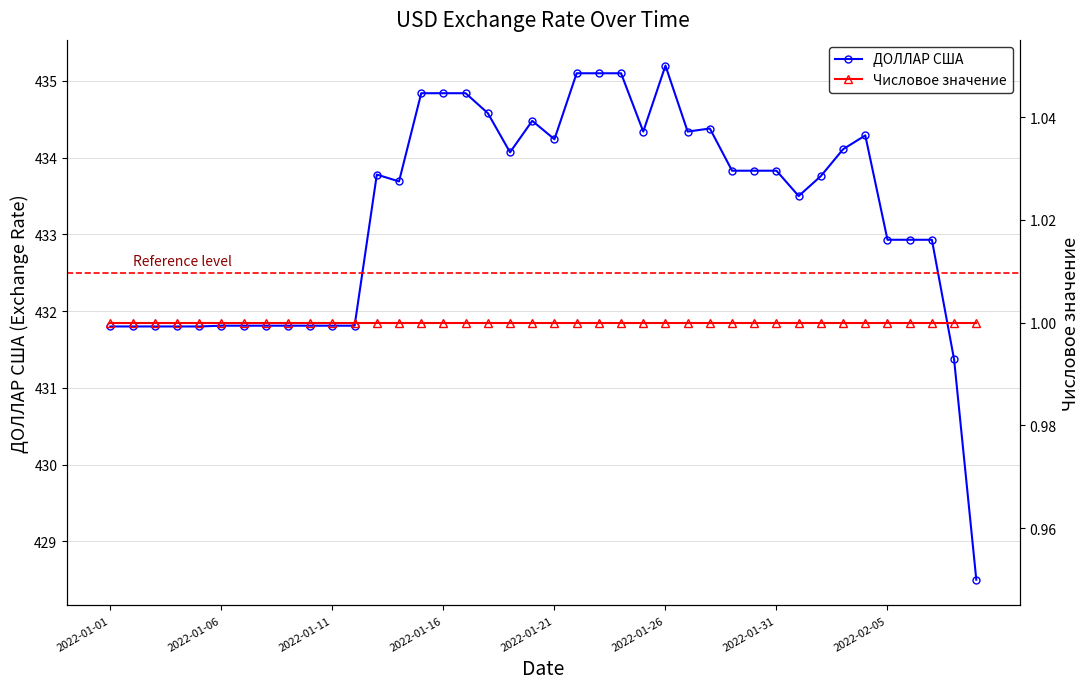

True or false: ДОЛЛАР США has more than 1 interior local peaks.

True